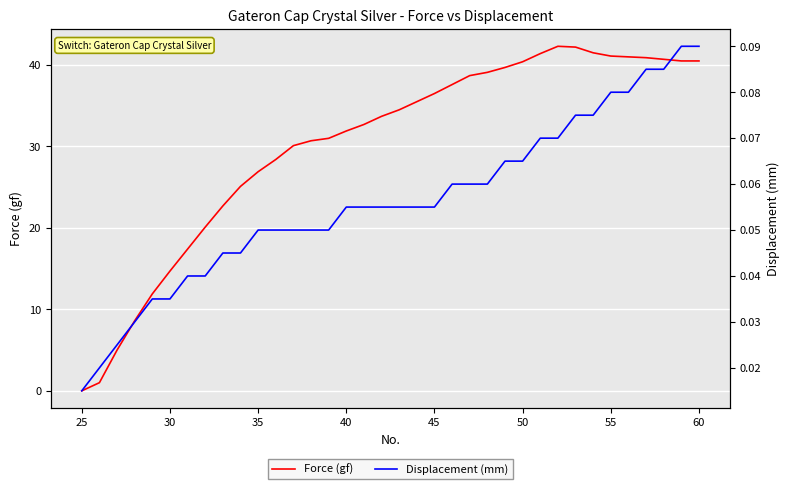

How many Displacement (mm) values are between 0 and 1?

36